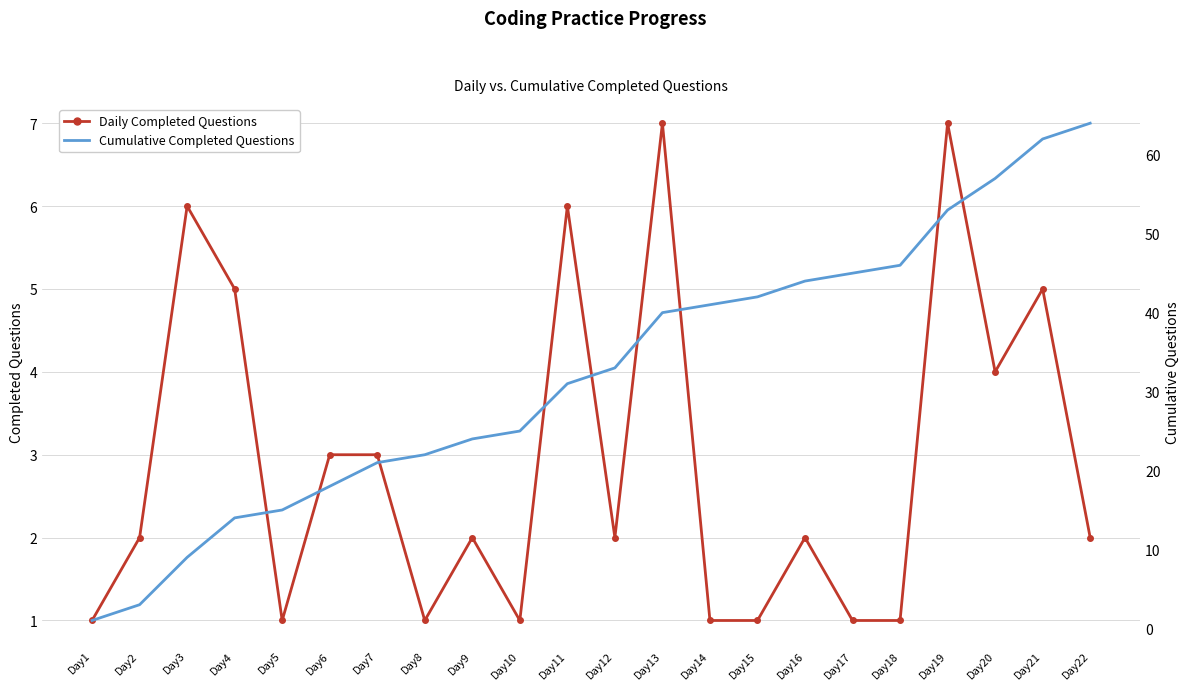

Reading left to right, list all the values displayed in this chart.

Daily Completed Questions: 1	2	6	5	1	3	3	1	2	1	6	2	7	1	1	2	1	1	7	4	5	2
Cumulative Completed Questions: 1	3	9	14	15	18	21	22	24	25	31	33	40	41	42	44	45	46	53	57	62	64